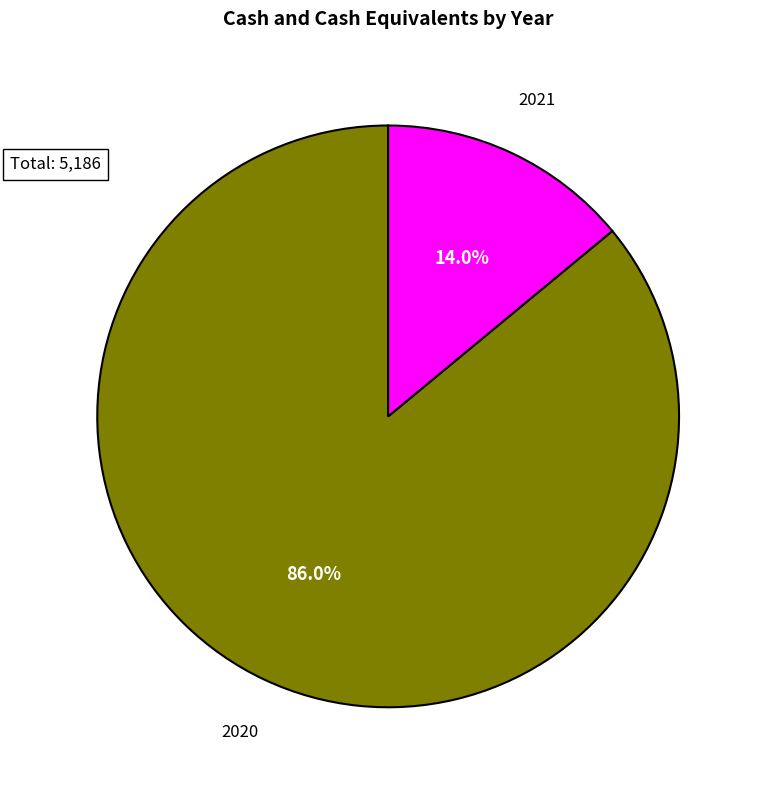

Is 2021 the majority of the pie?

No